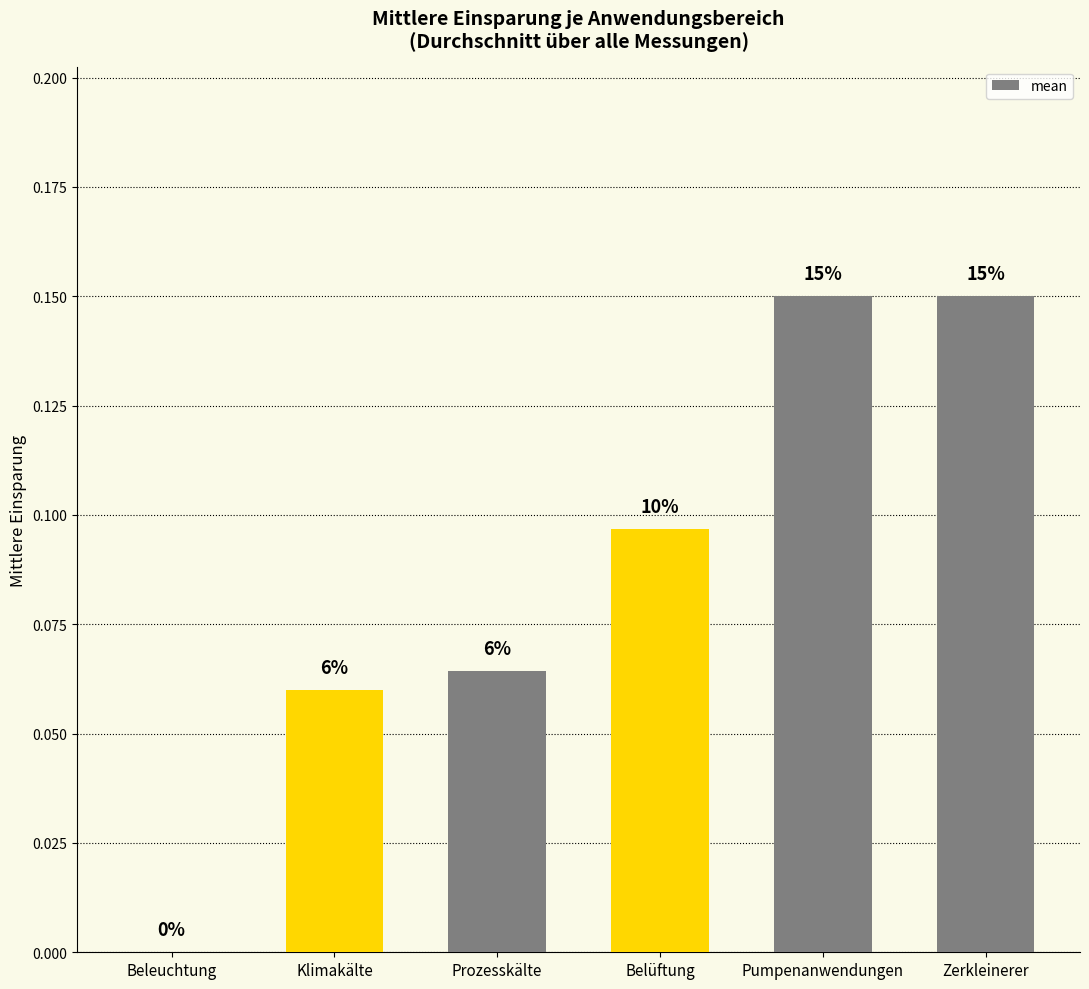

How many positive values are there?

5